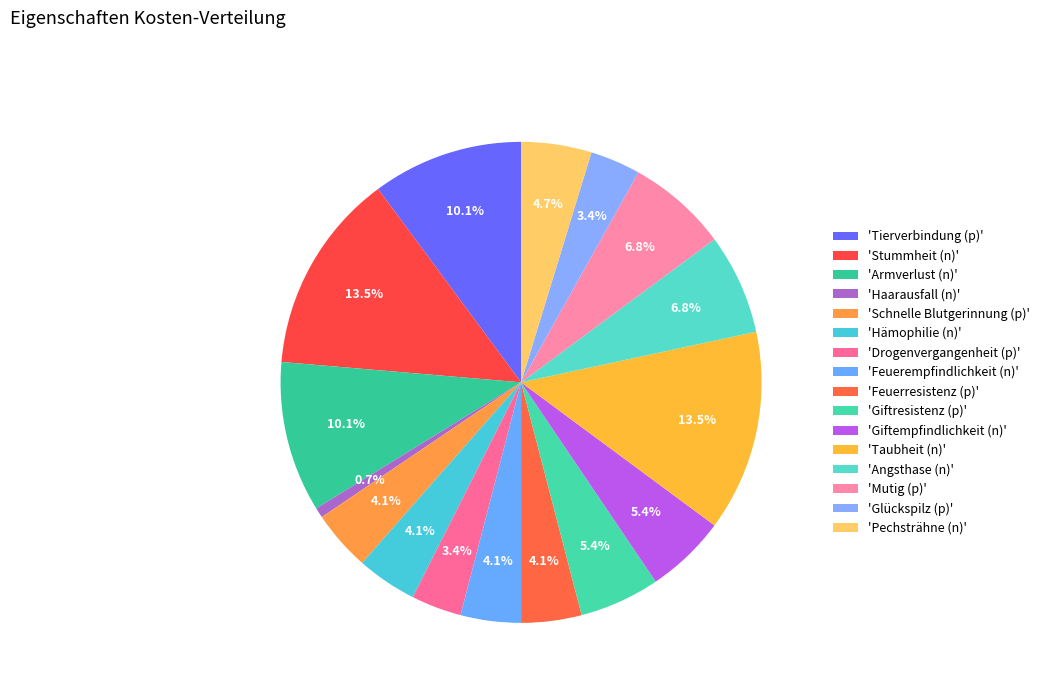

Count the number of slices in the pie.

16